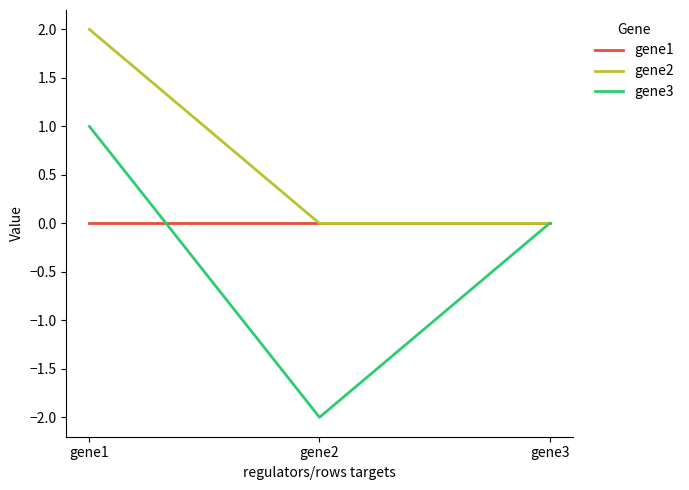

What value does the gene2 series have at gene1?

2